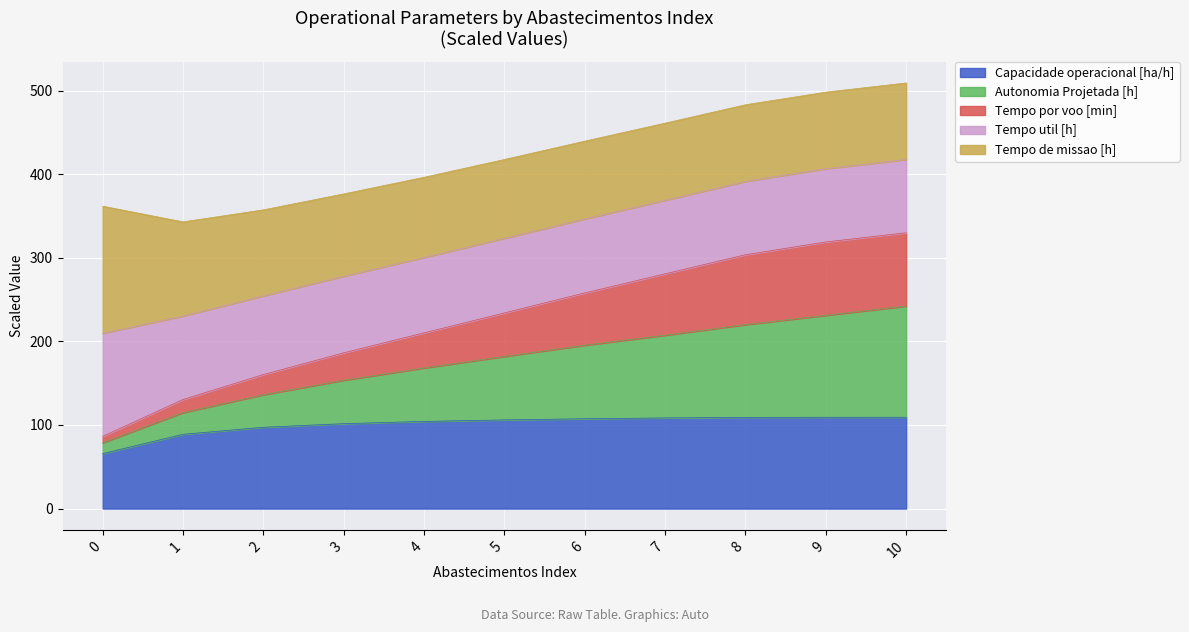

What is the highest value of the Capacidade operacional [ha/h] series?

109.3